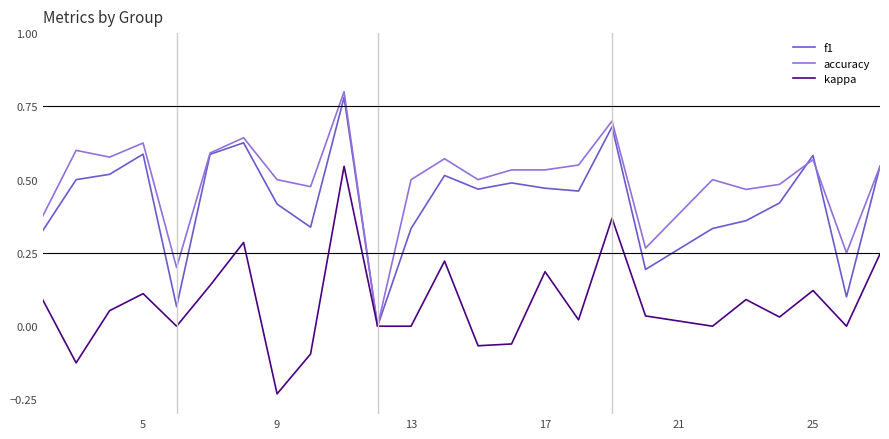

Rank the series by their average value, from lowest to highest.

kappa, f1, accuracy